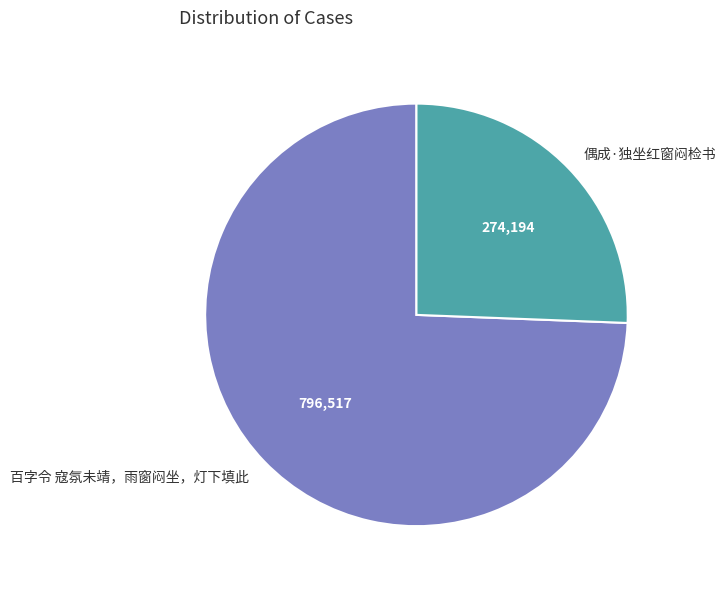

Which has a higher value, 百字令 寇氛未靖，雨窗闷坐，灯下填此 or 偶成·独坐红窗闷检书?

百字令 寇氛未靖，雨窗闷坐，灯下填此